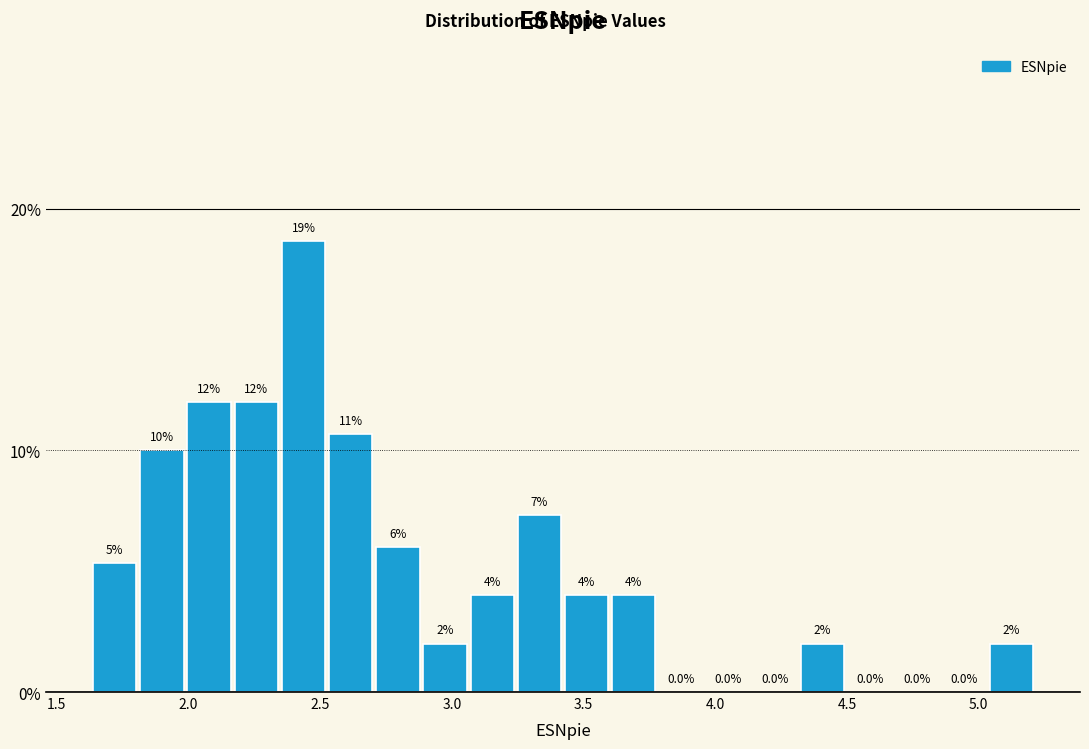

Around what value on the x-axis is the tallest bar? Give the approximate position of its centre, as read against the axis.

2.45